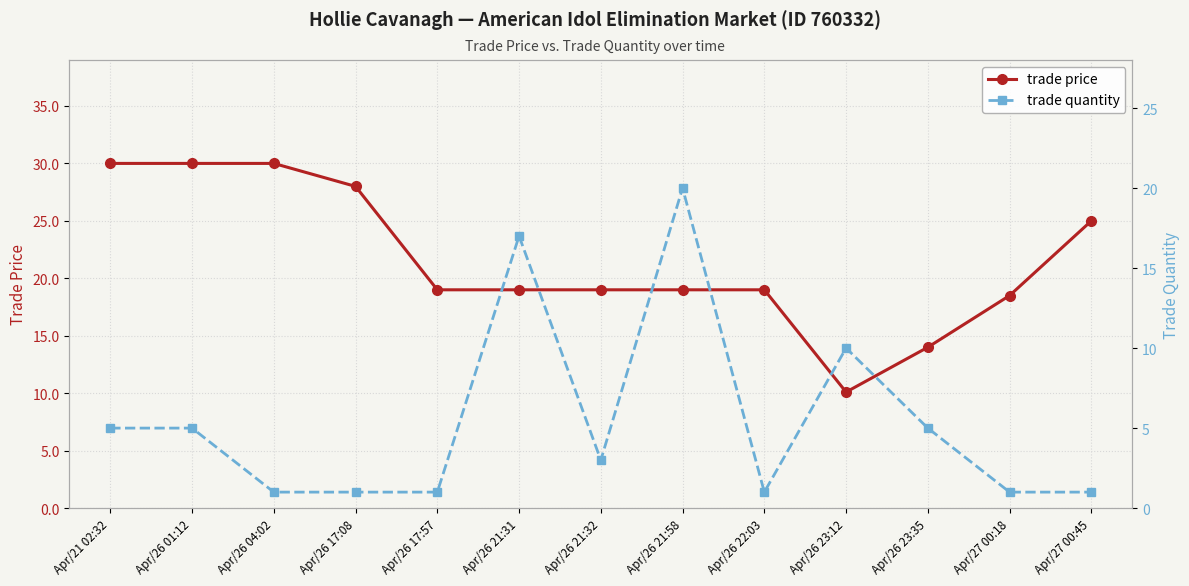

How many trade quantity values are between 1 and 5?

10